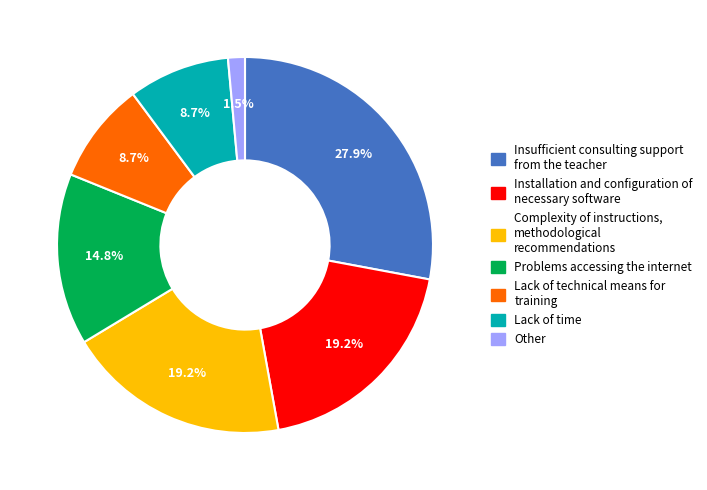

Does any single category account for the majority?

No